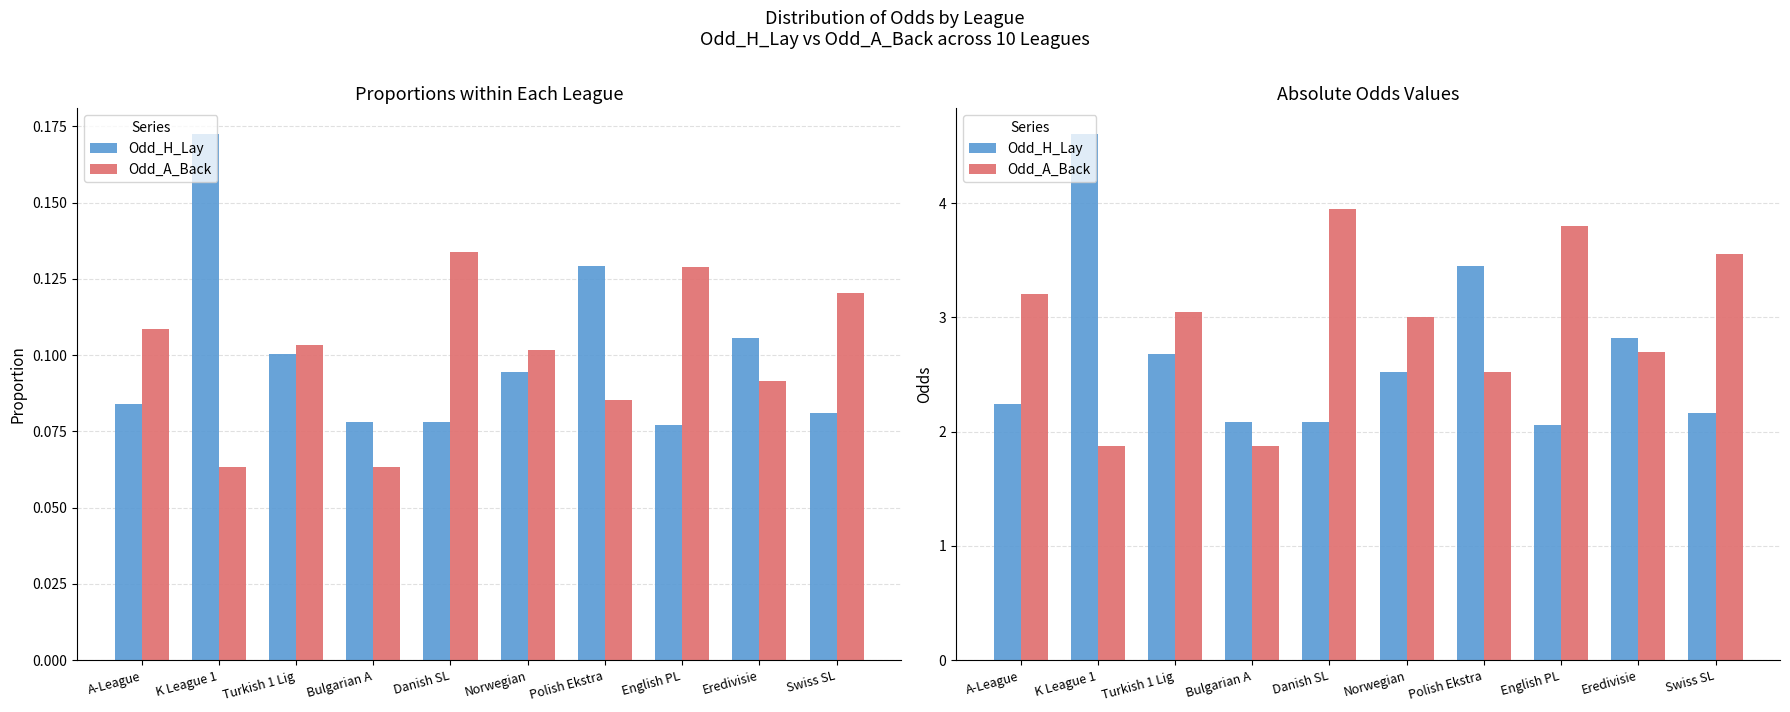

Reading right to left, extract all data points from this chart.

Odd_H_Lay: Swiss SL=2.2	Eredivisie=2.8	English PL=2.1	Polish Ekstra=3.5	Norwegian=2.5	Danish SL=2.1	Bulgarian A=2.1	Turkish 1 Lig=2.7	K League 1=4.6	A-League=2.2
Odd_A_Back: Swiss SL=3.5	Eredivisie=2.7	English PL=3.8	Polish Ekstra=2.5	Norwegian=3.0	Danish SL=4.0	Bulgarian A=1.9	Turkish 1 Lig=3.0	K League 1=1.9	A-League=3.2